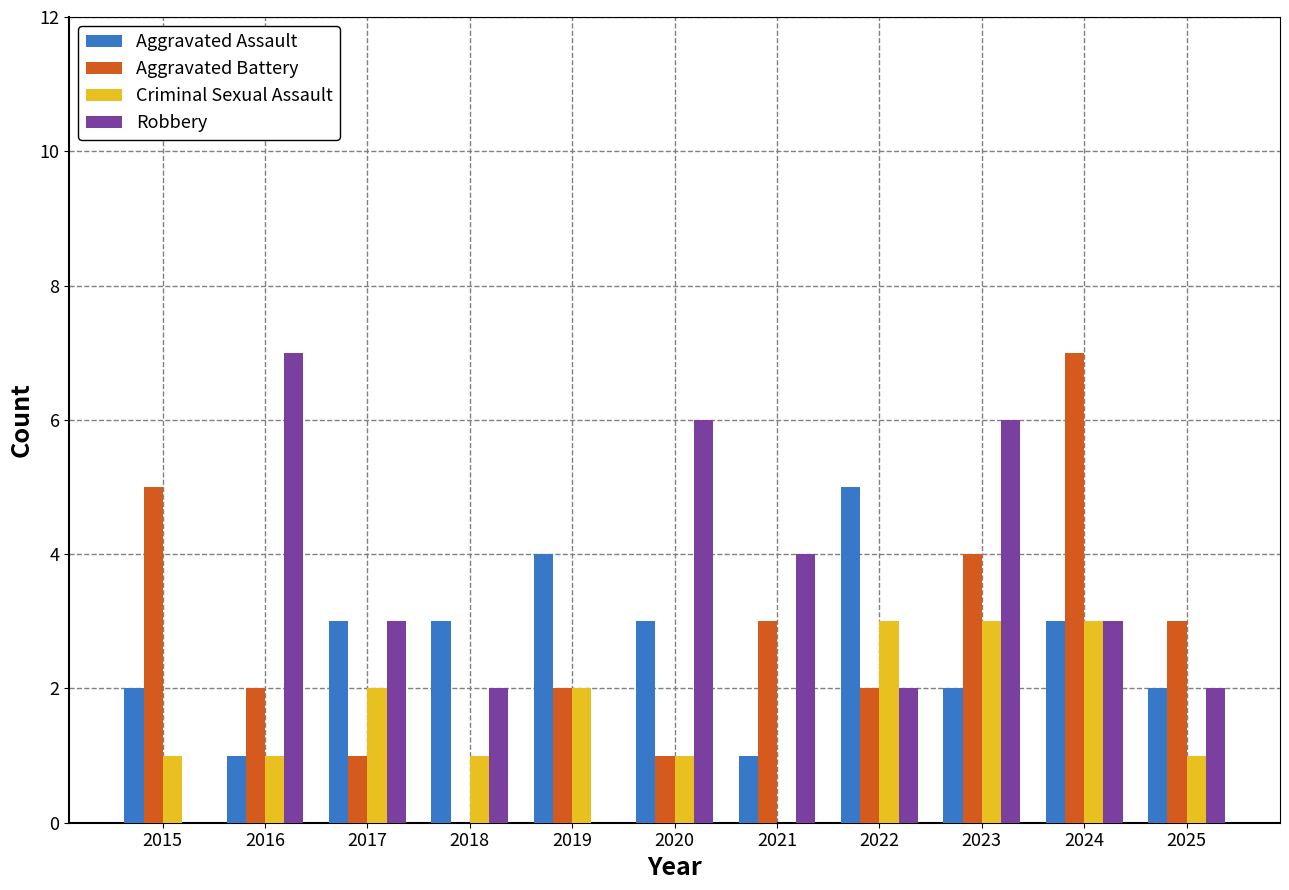

Is it true that Robbery equals 9 at 2016?

False